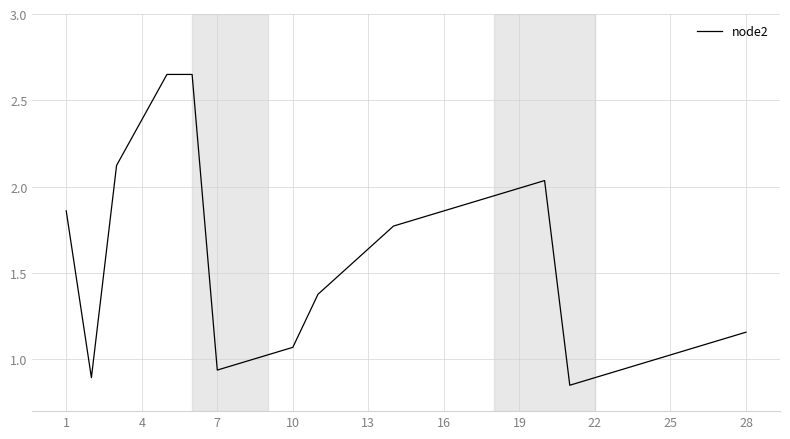

What is the minimum value shown in the chart?

0.8